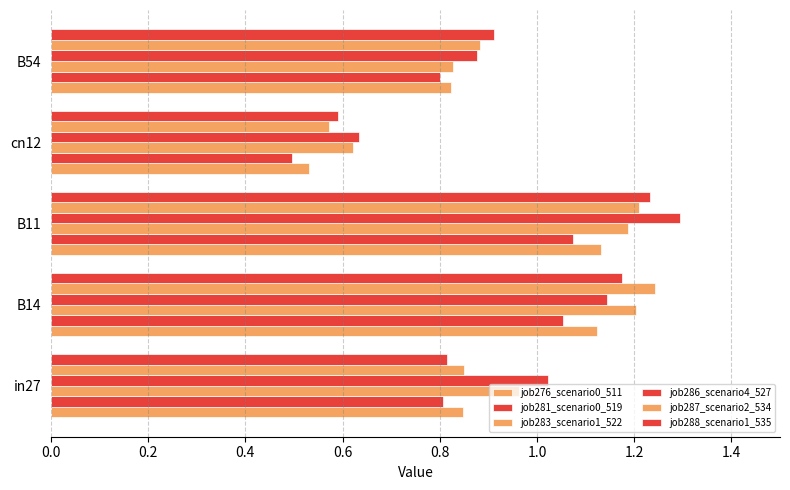

How many distinct data groups are displayed?

6